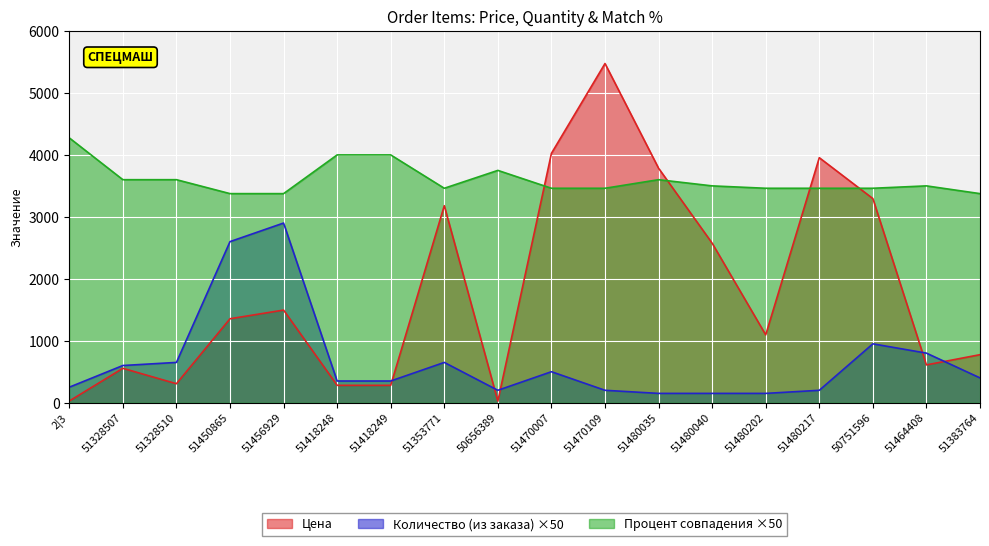

At which category is the sum across all series the highest?

51470109